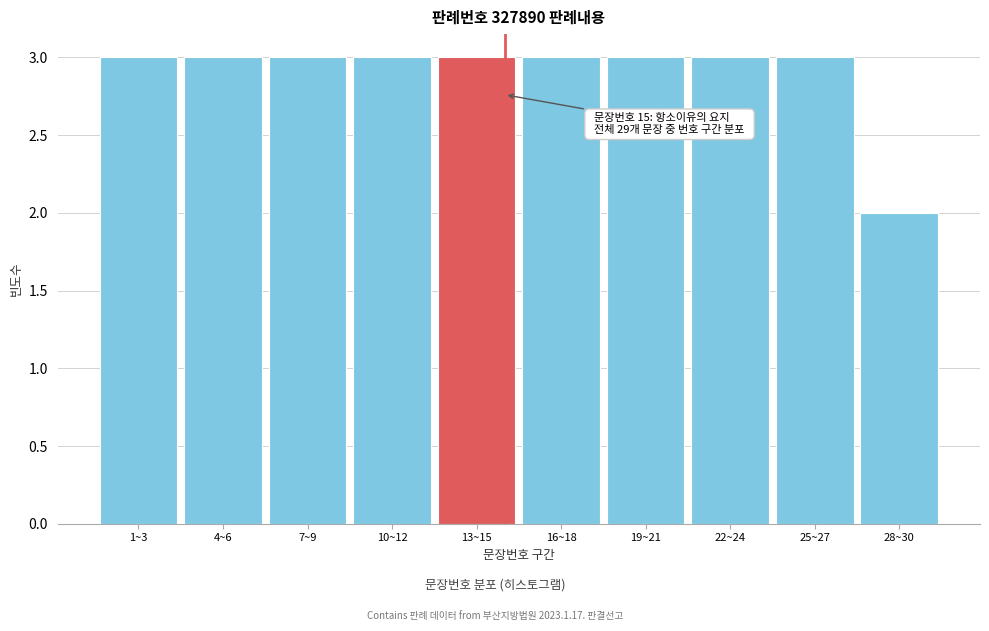

Reading left to right, what are all the values shown in this chart?

1~3=3	4~6=3	7~9=3	10~12=3	13~15=3	16~18=3	19~21=3	22~24=3	25~27=3	28~30=2